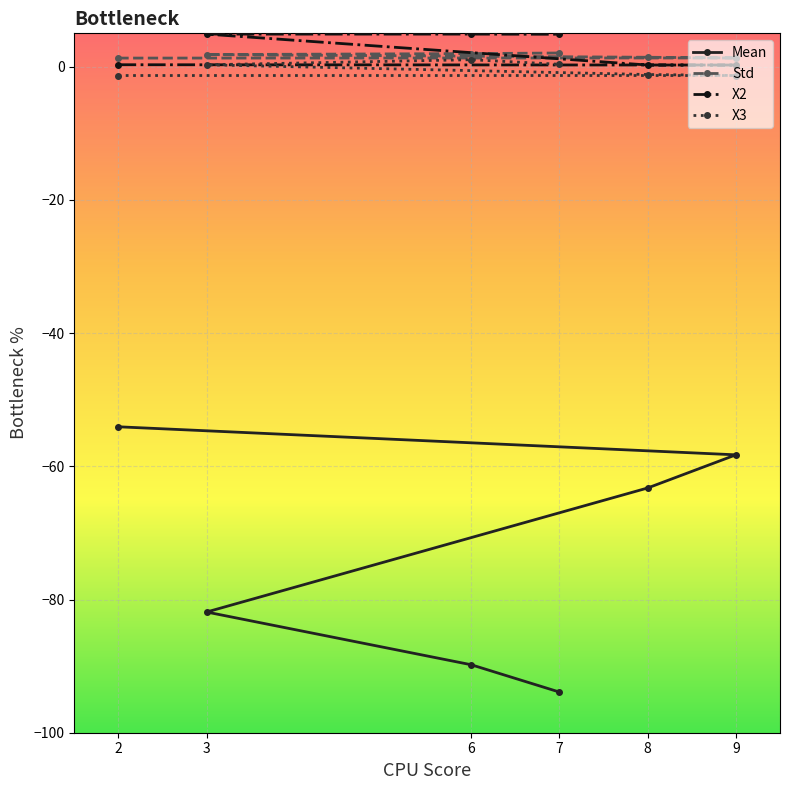

List the series in order of their peak value, lowest first.

Mean, X3, Std, X2